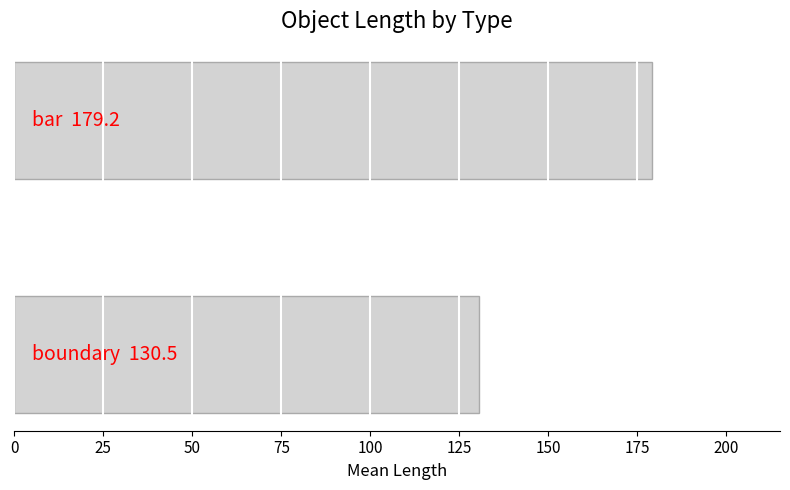

What is the smallest value displayed?

130.5